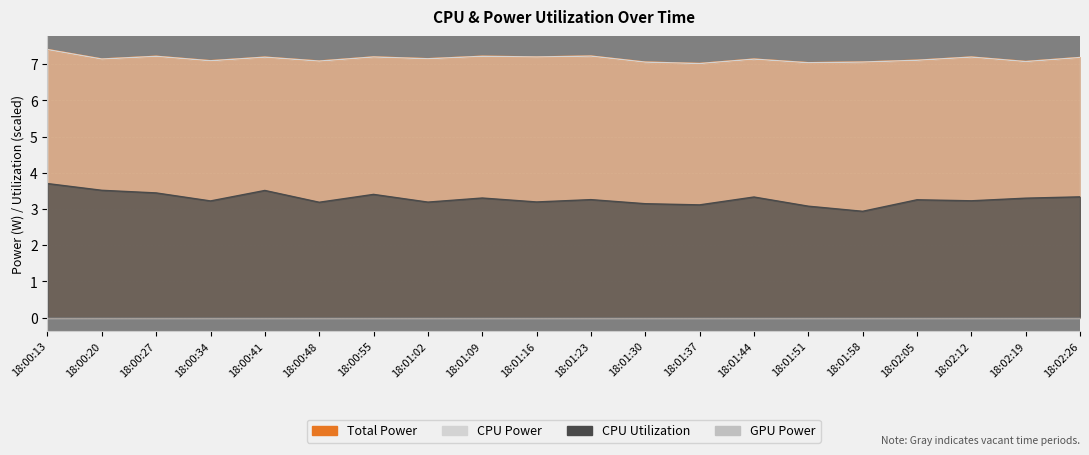

The CPU Power series shows 7.2 at 18:00:41. True or false?

True